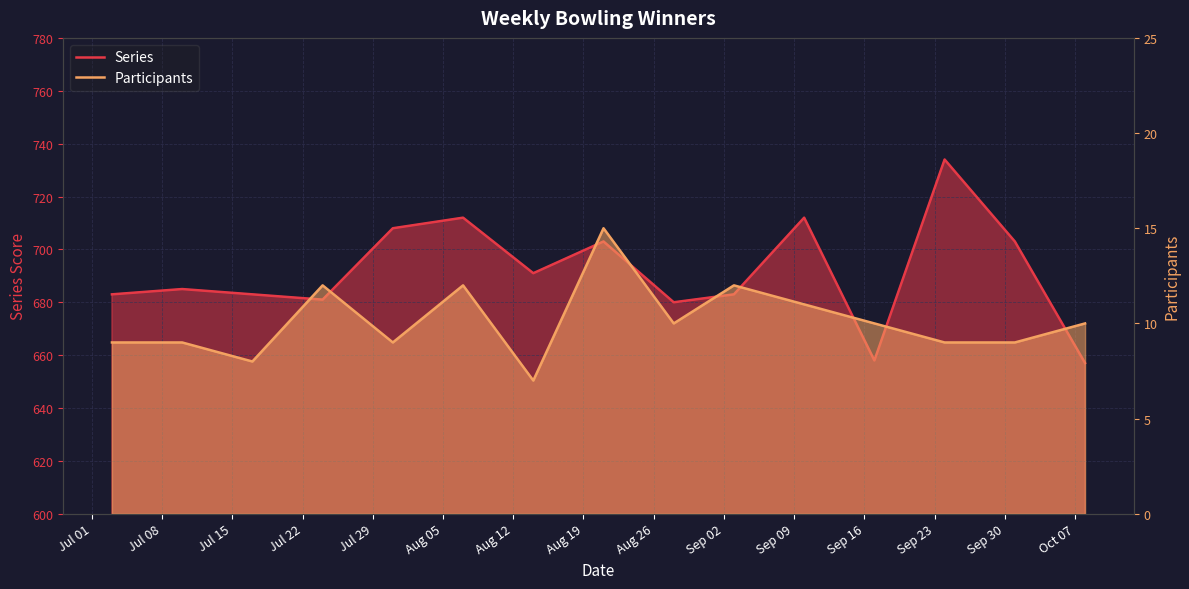

True or false: Series has a value of 712 at Sep 09.

True